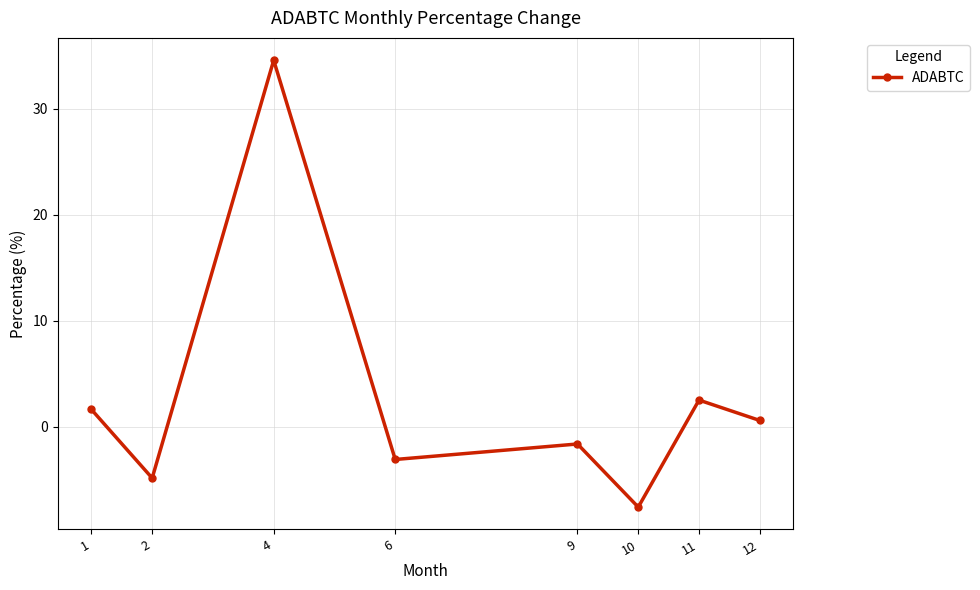

What is the sum of all values?

22.1